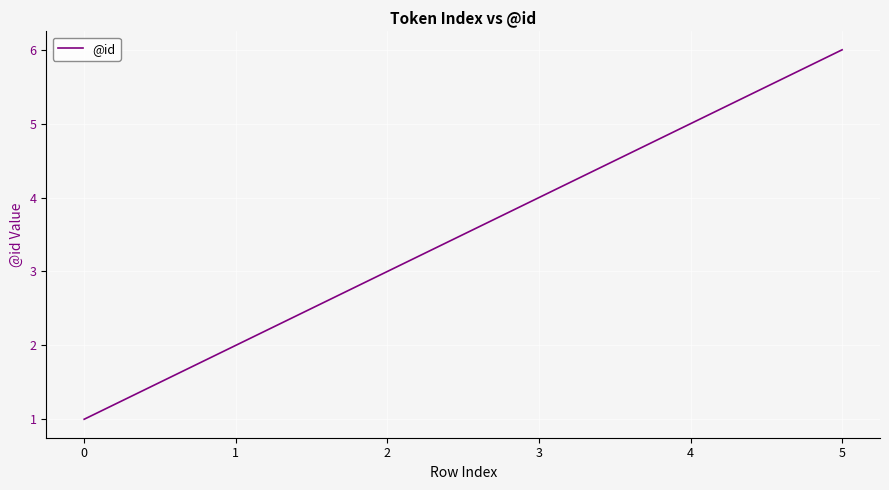

Reading left to right, transcribe all the data shown in this chart.

1	2	3	4	5	6